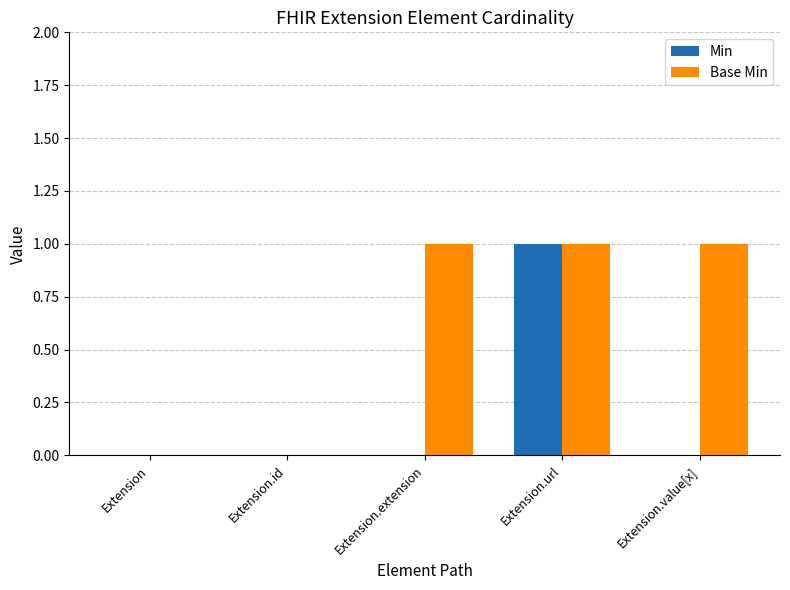

What is the average value of the Base Min series?

1